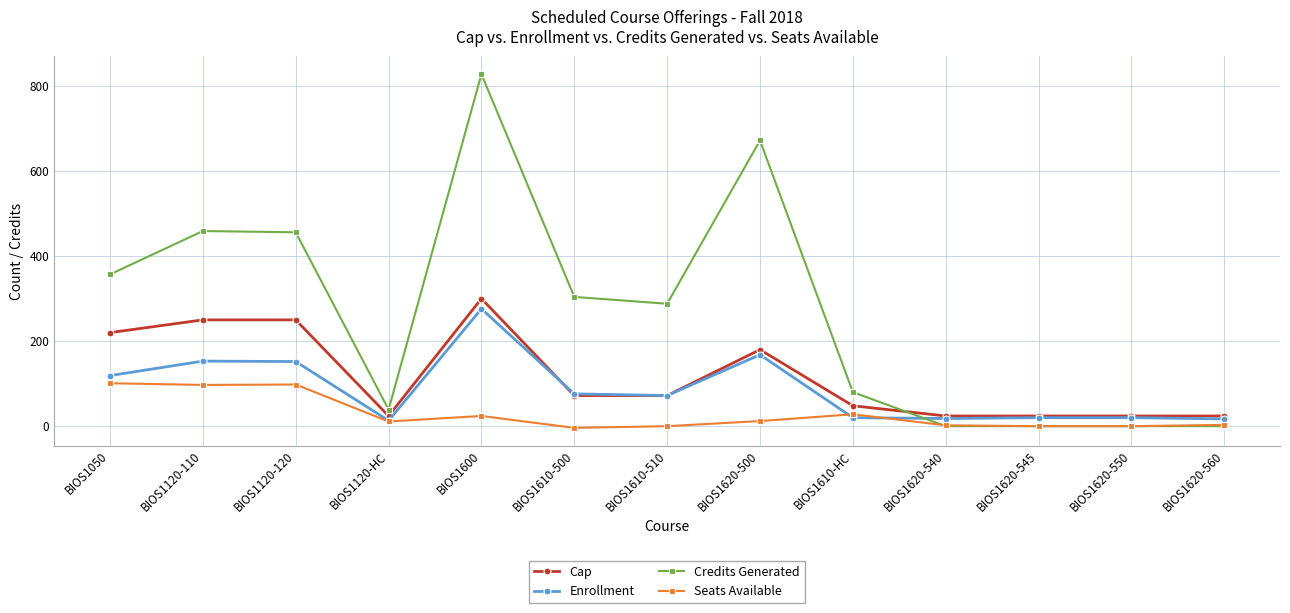

What is the total value across all series at BIOS1120-120?

956